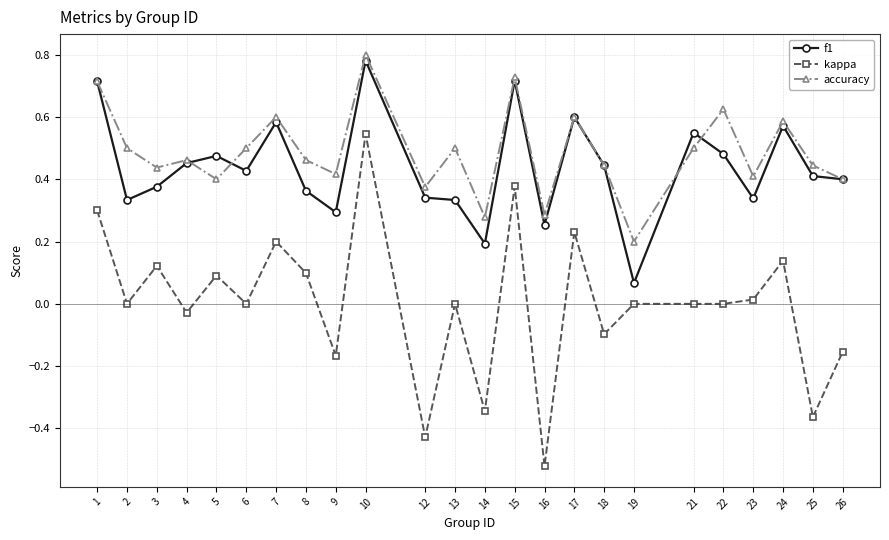

At which category does the chart reach its peak across all series?

10